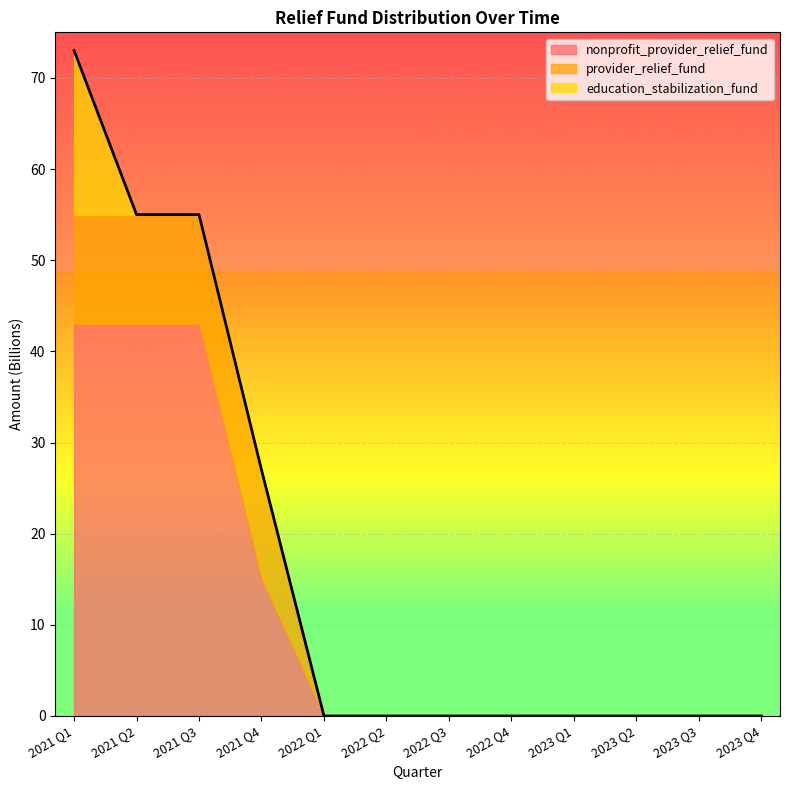

What is the label of the 2nd point from the left?

2021 Q2